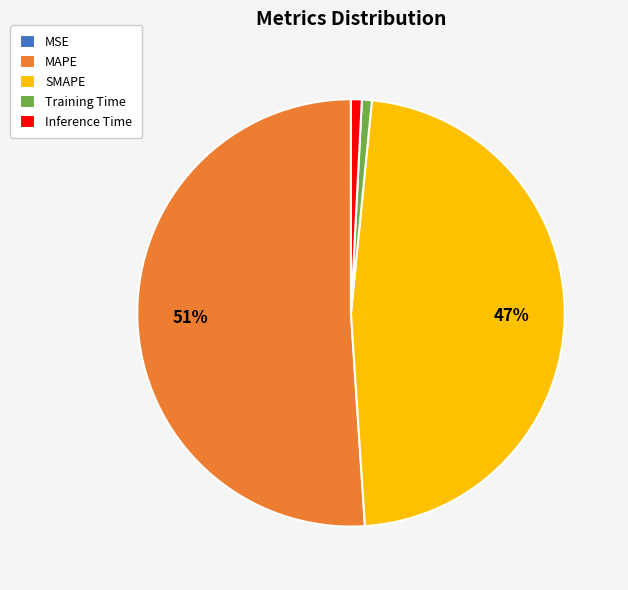

Which category has the biggest portion of the pie?

MAPE